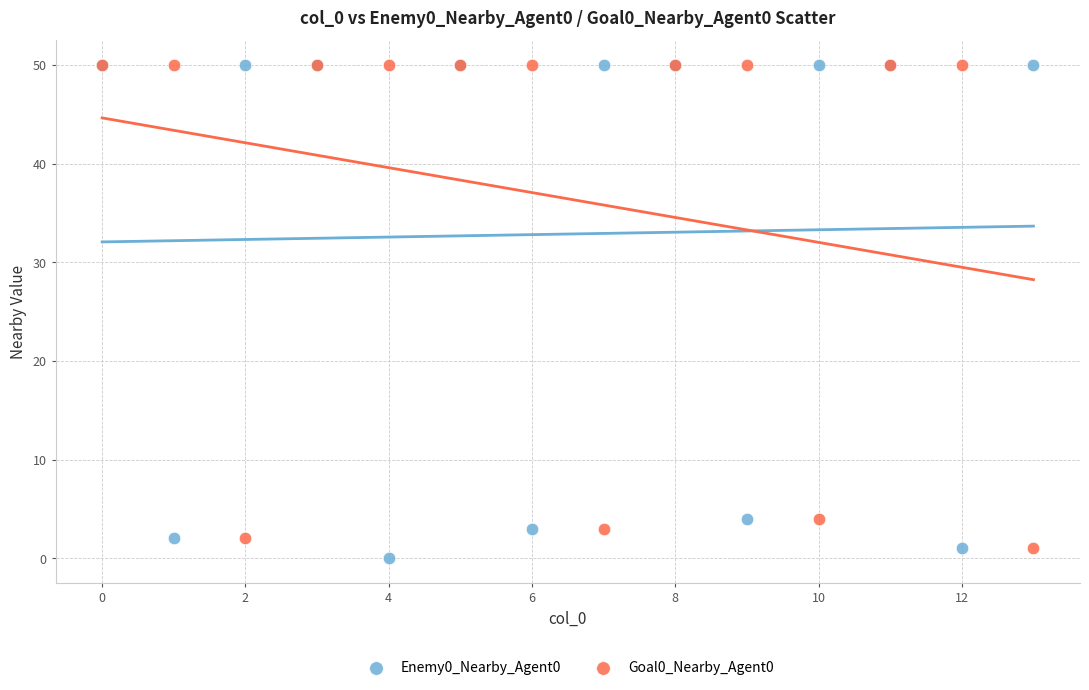

What are all the series names shown in the legend?

Enemy0_Nearby_Agent0, Goal0_Nearby_Agent0